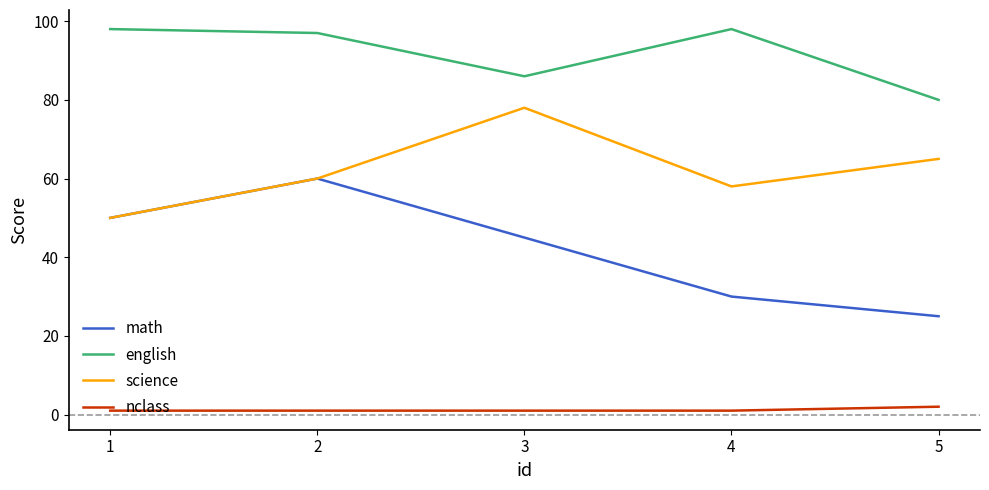

The science series shows 65 at 5. True or false?

True